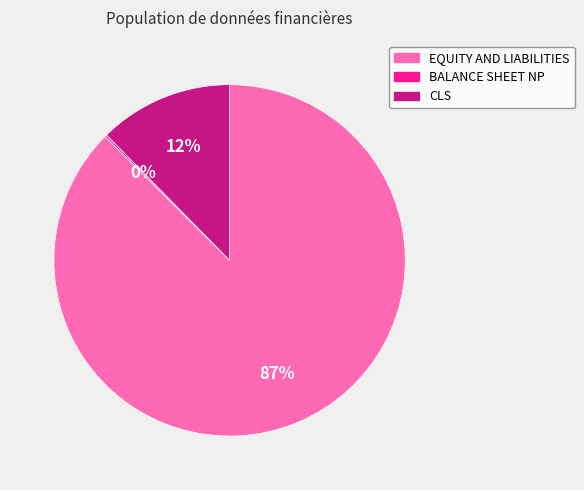

What is the majority slice?

EQUITY AND LIABILITIES